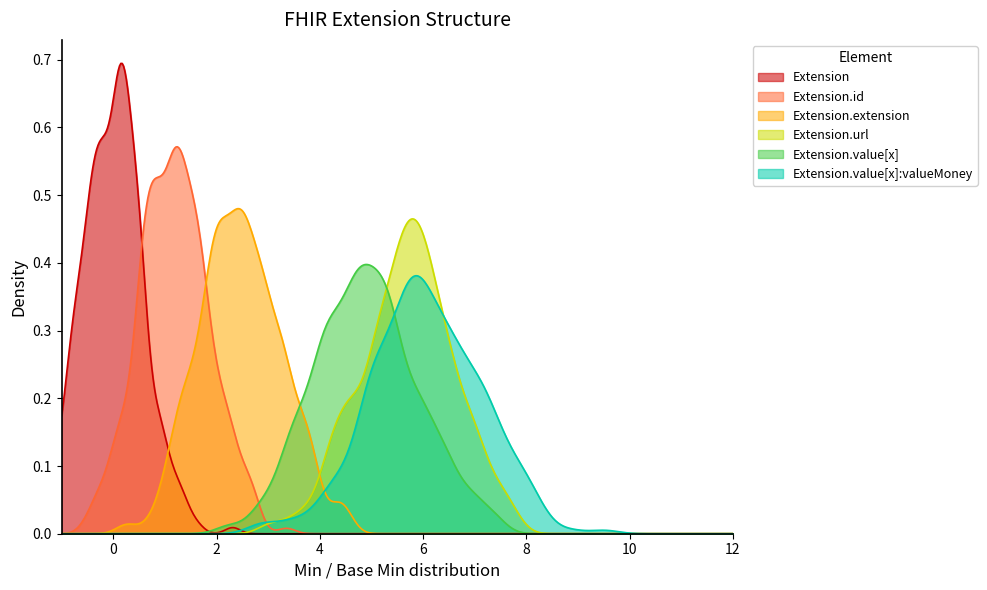

How many lines are shown in the chart?

6